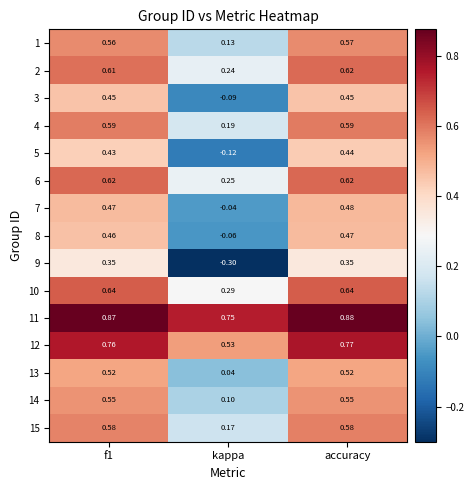

Which label corresponds to the smallest value in the chart?

kappa